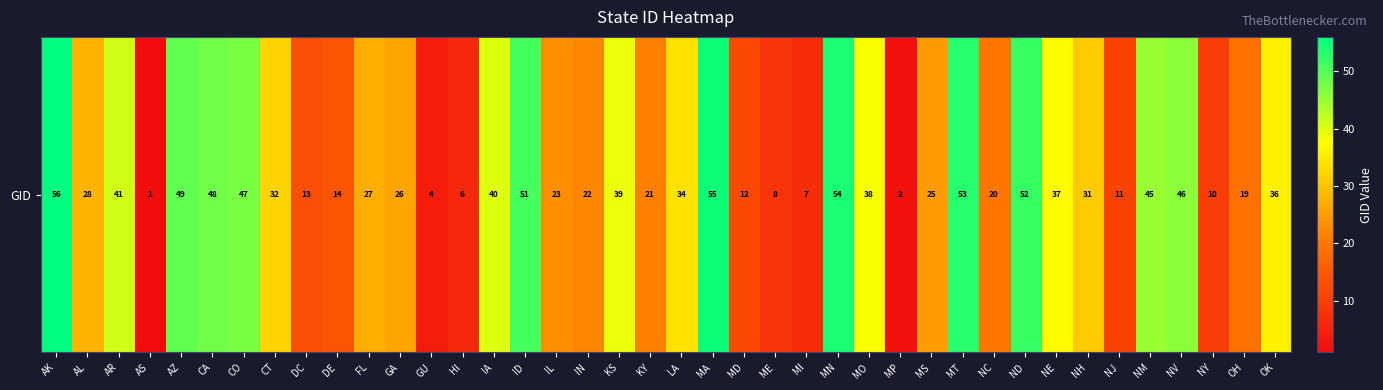

What is the change in value from GA to NH?

+5